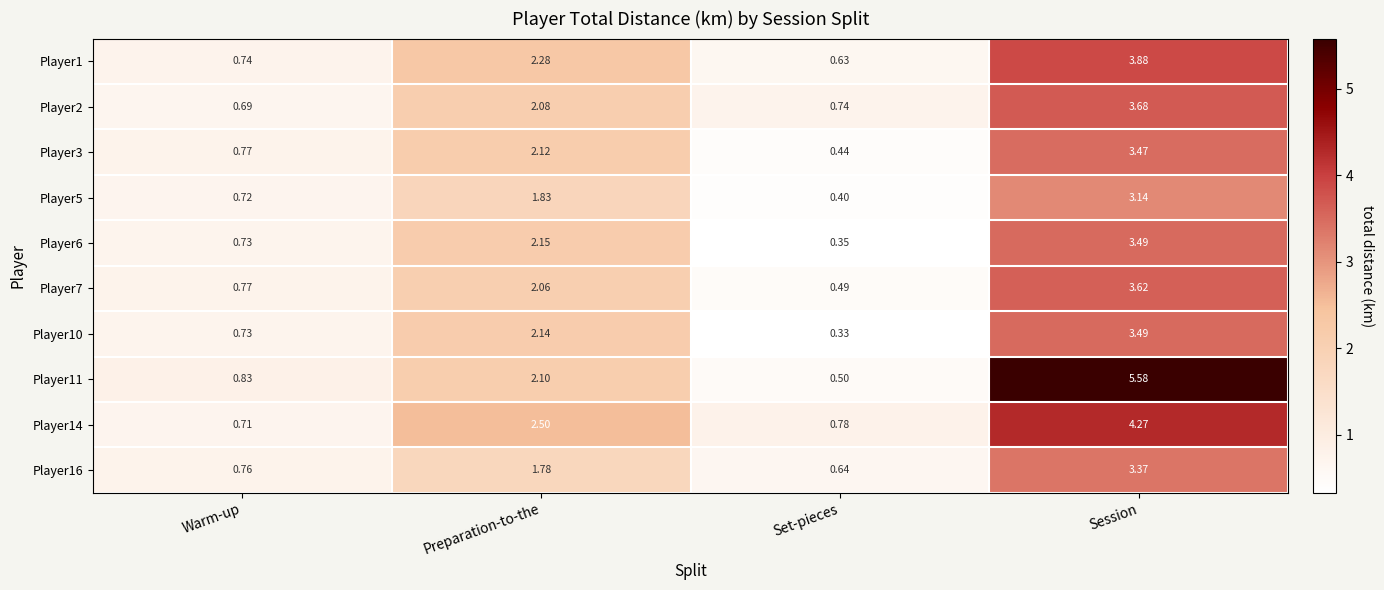

At which label is Player1 closest to 2?

Preparation-to-the